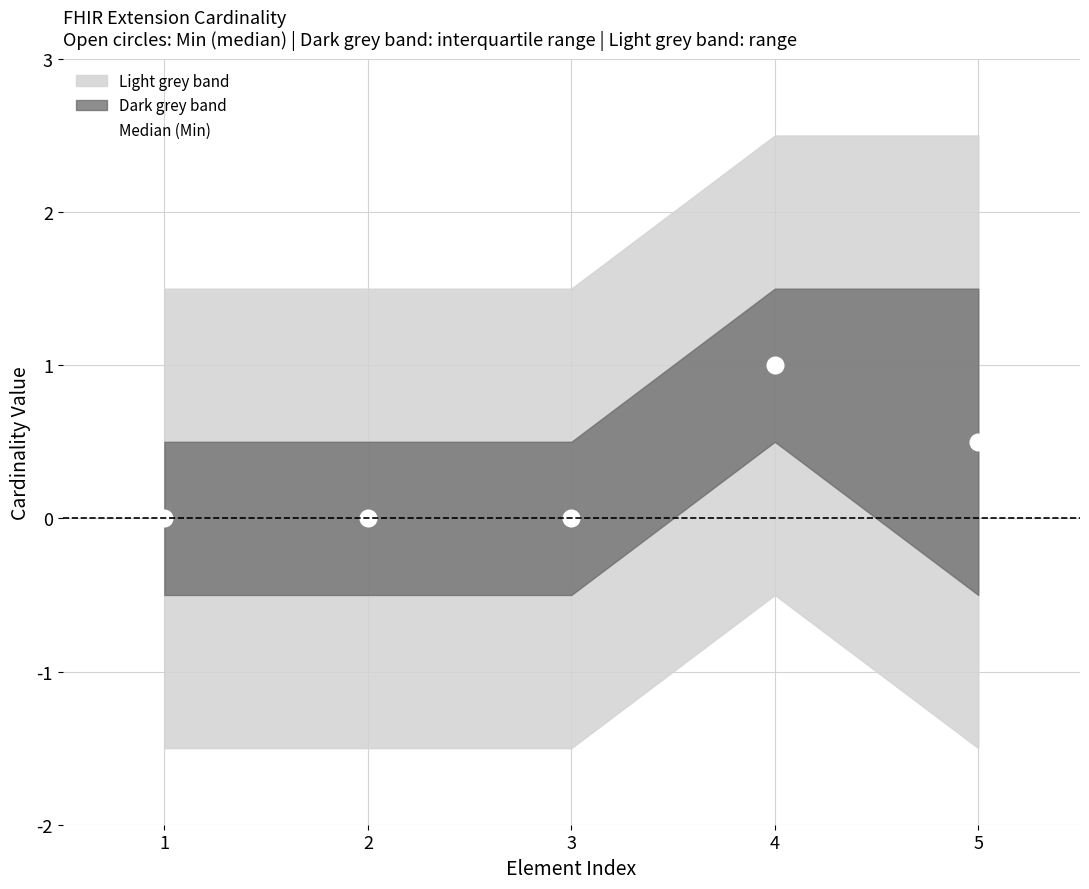

Reading left to right, what are all the values shown in this chart?

1=0.0	2=0.0	3=0.0	4=1.0	5=0.5